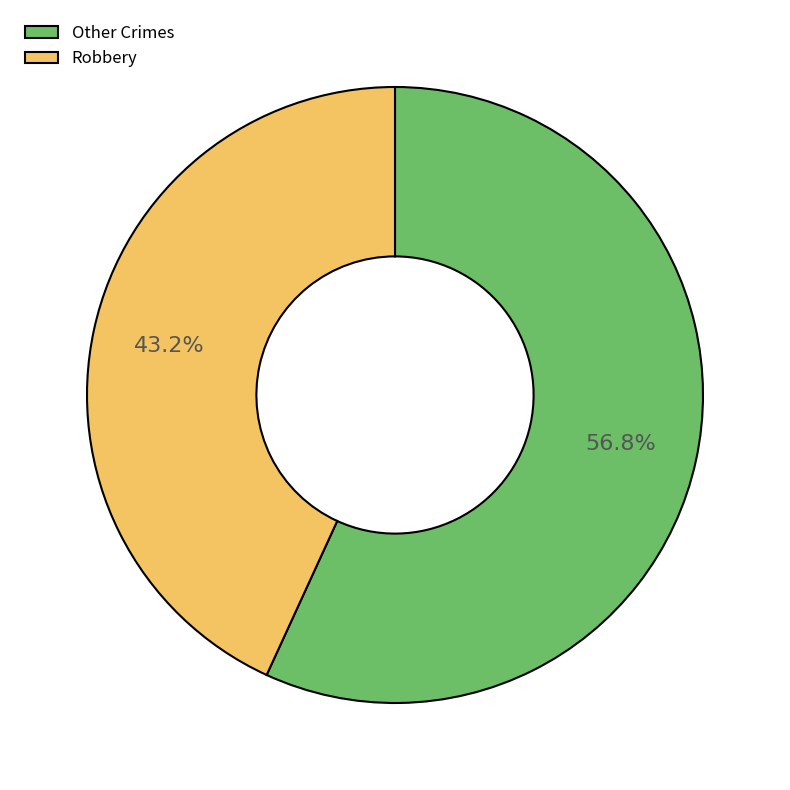

Is the sum of Other Crimes and Robbery greater than half?

Yes